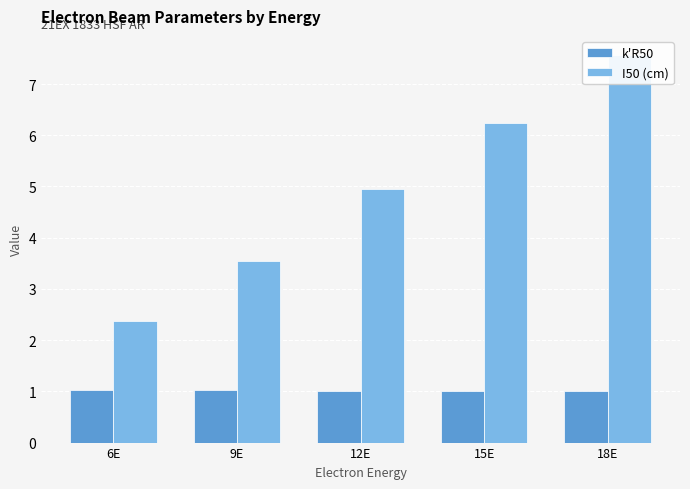

What are all the series names shown in the legend?

k'R50, I50 (cm)